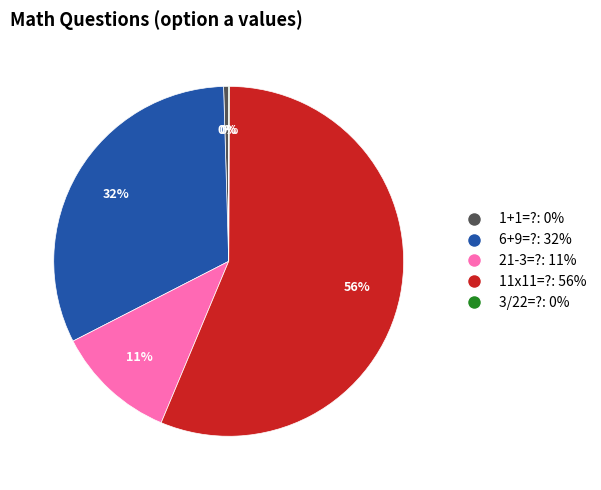

What percentage is the 21-3=? slice, to the nearest percent?

11%